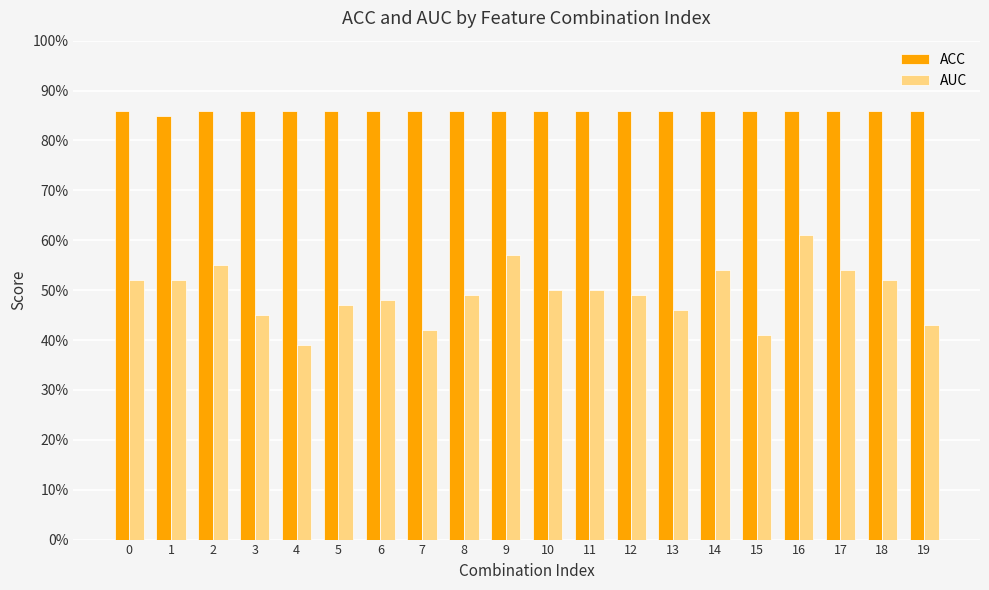

At which category is the sum across all series the highest?

16